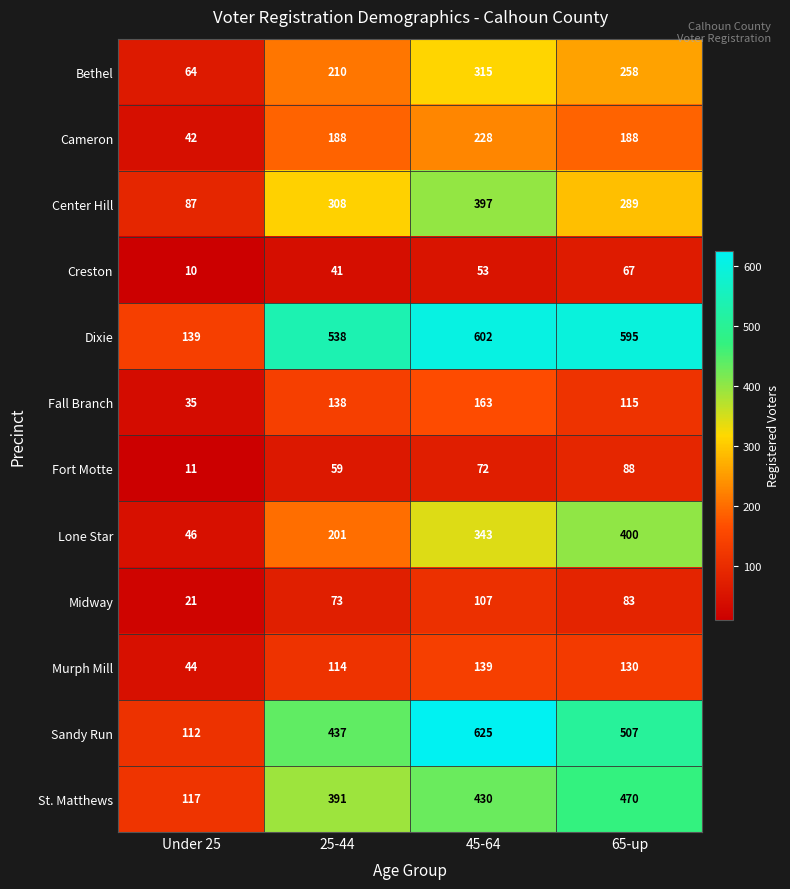

How many data points does each series have?

4